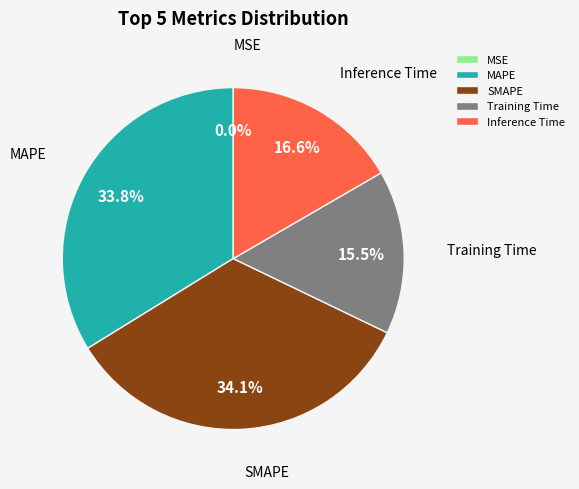

To the nearest percent, what is the average slice percentage?

20%